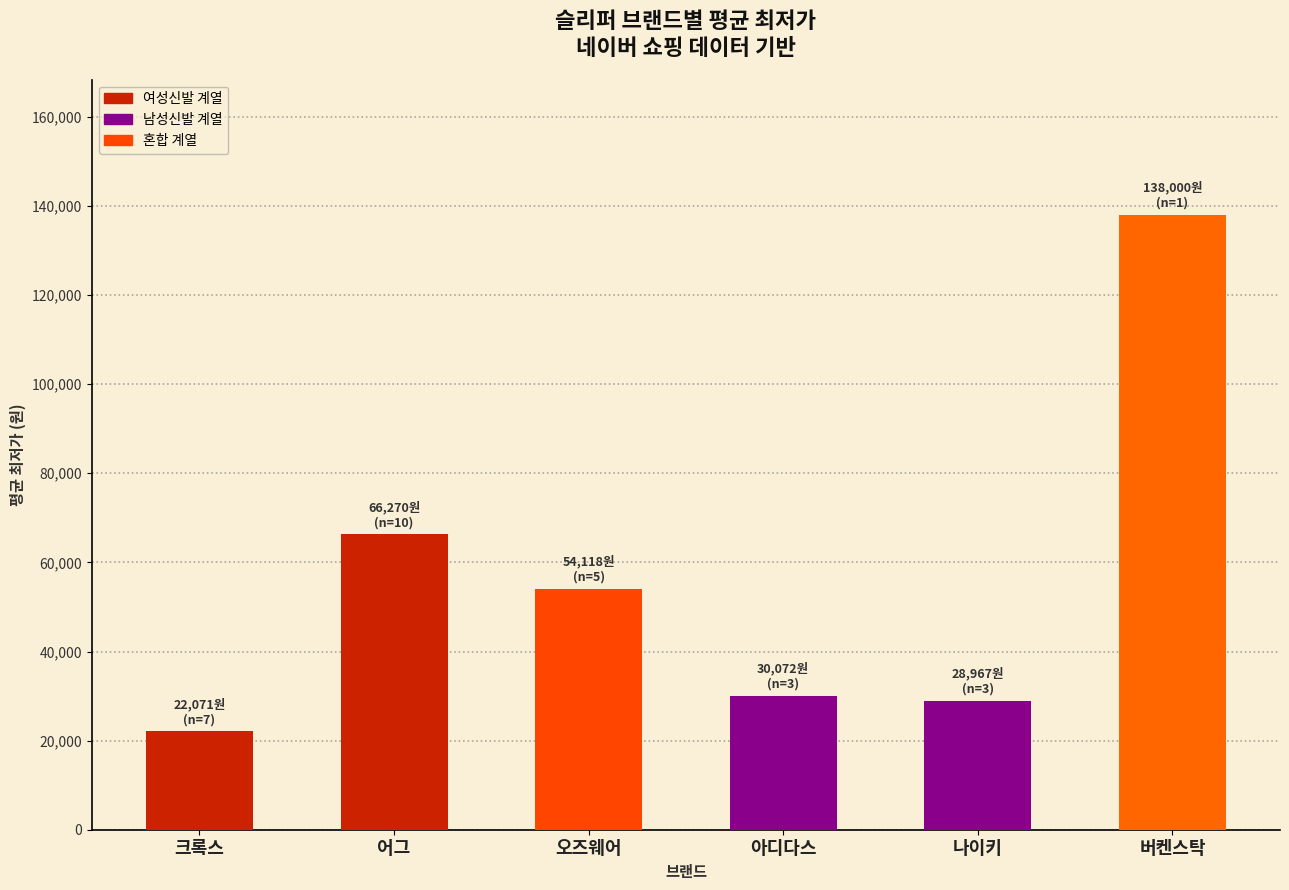

What is the average value?

56583